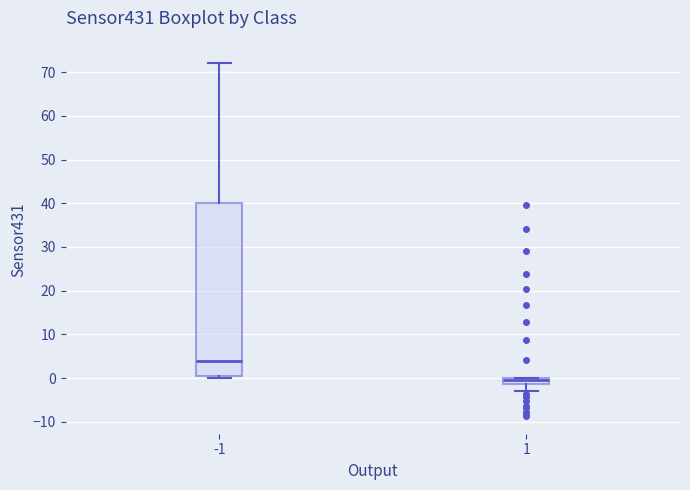

Which box has the highest median line?

-1